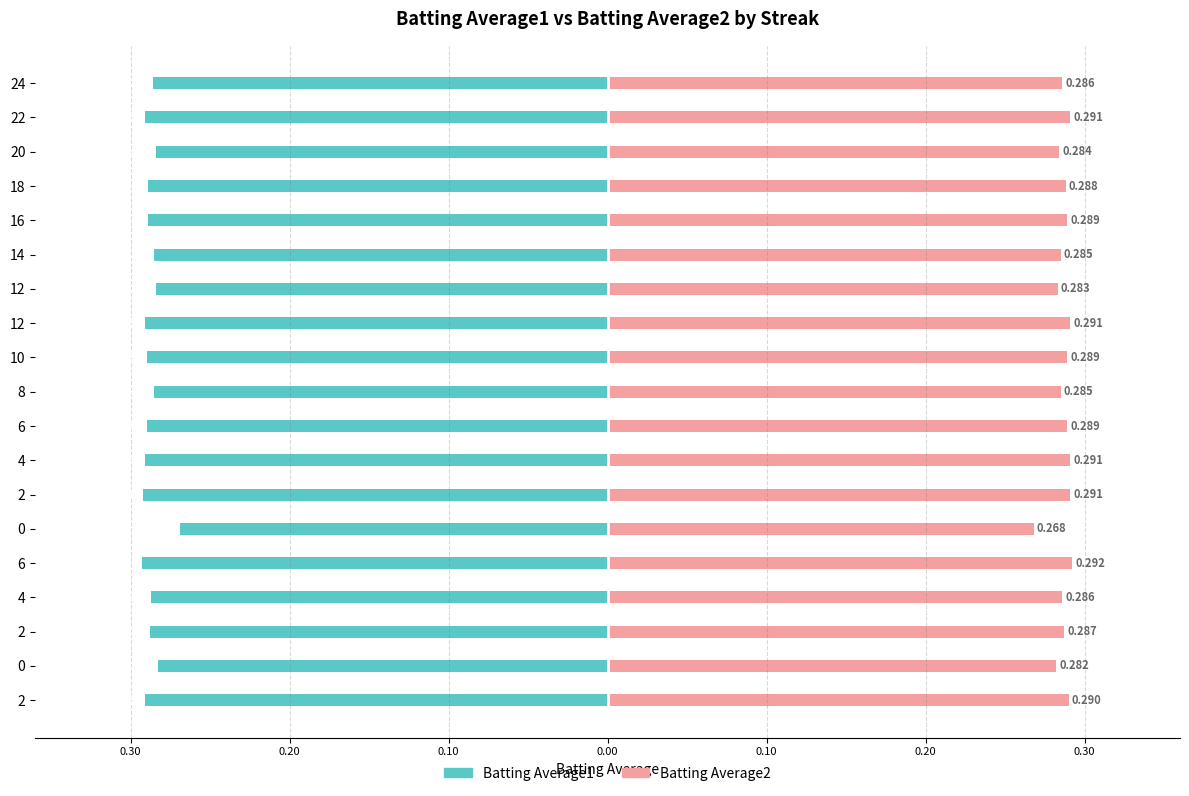

Count the Batting Average2 values in the range 0 to 1.

19